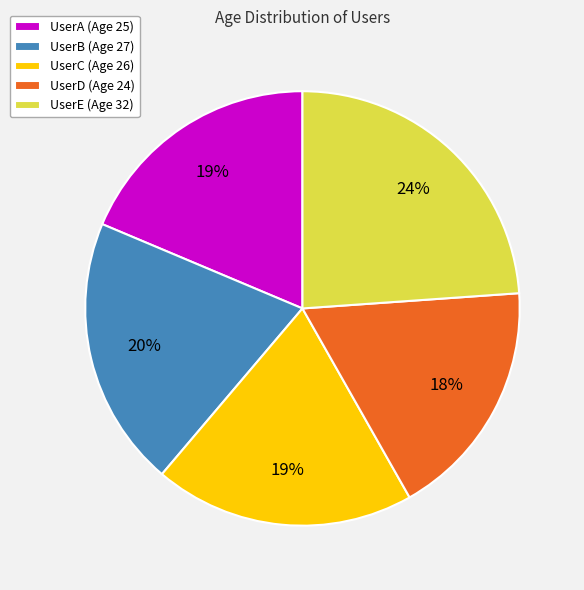

To the nearest percent, what percentage of the pie is UserC (Age 26)?

19%